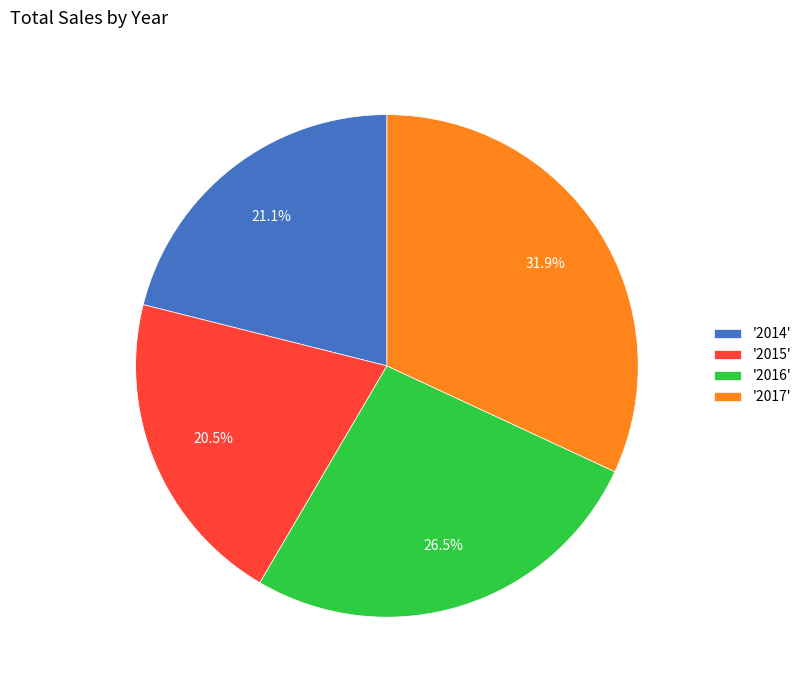

Which category has the biggest portion of the pie?

'2017'